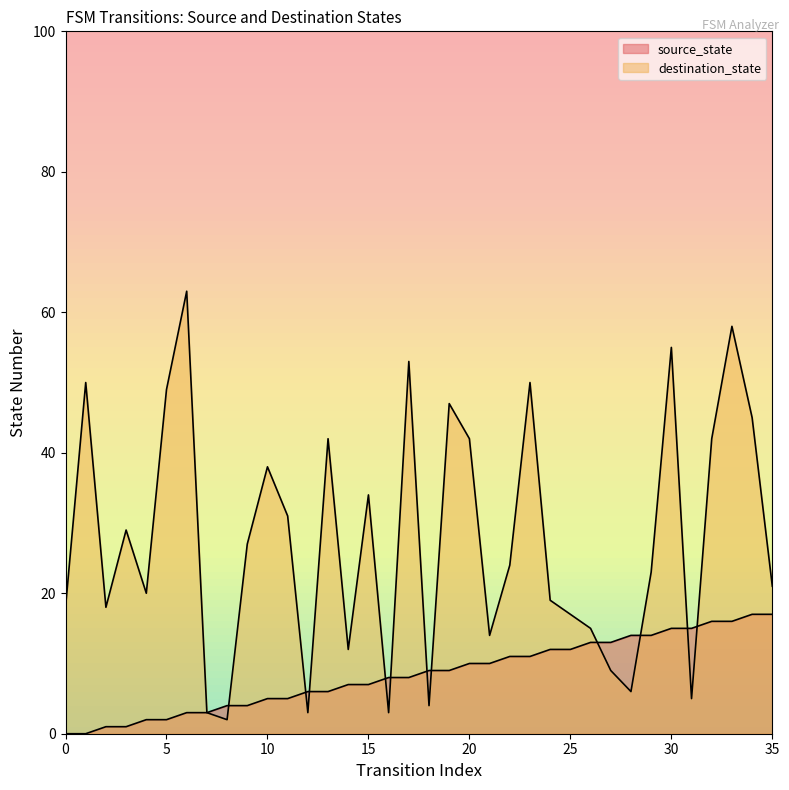

At which label is destination_state closest to 32?

11